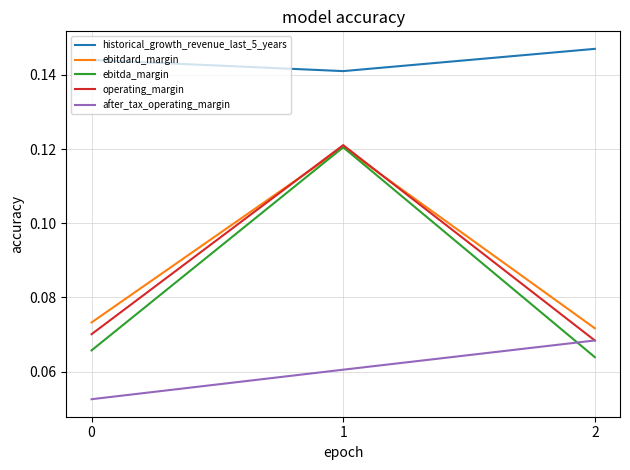

Where is ebitdard_margin nearest to the value 0?

2